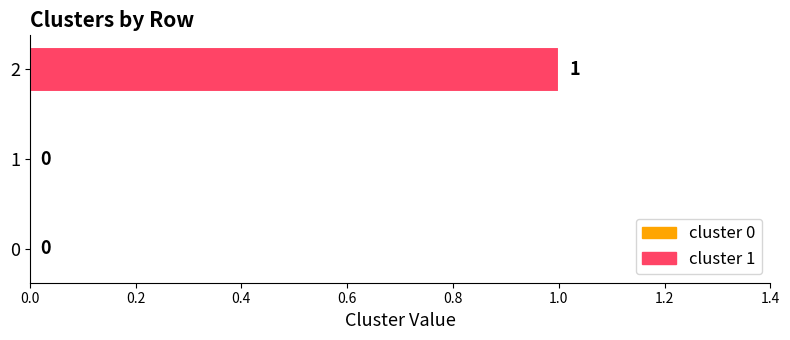

Which label corresponds to the largest value in the chart?

2